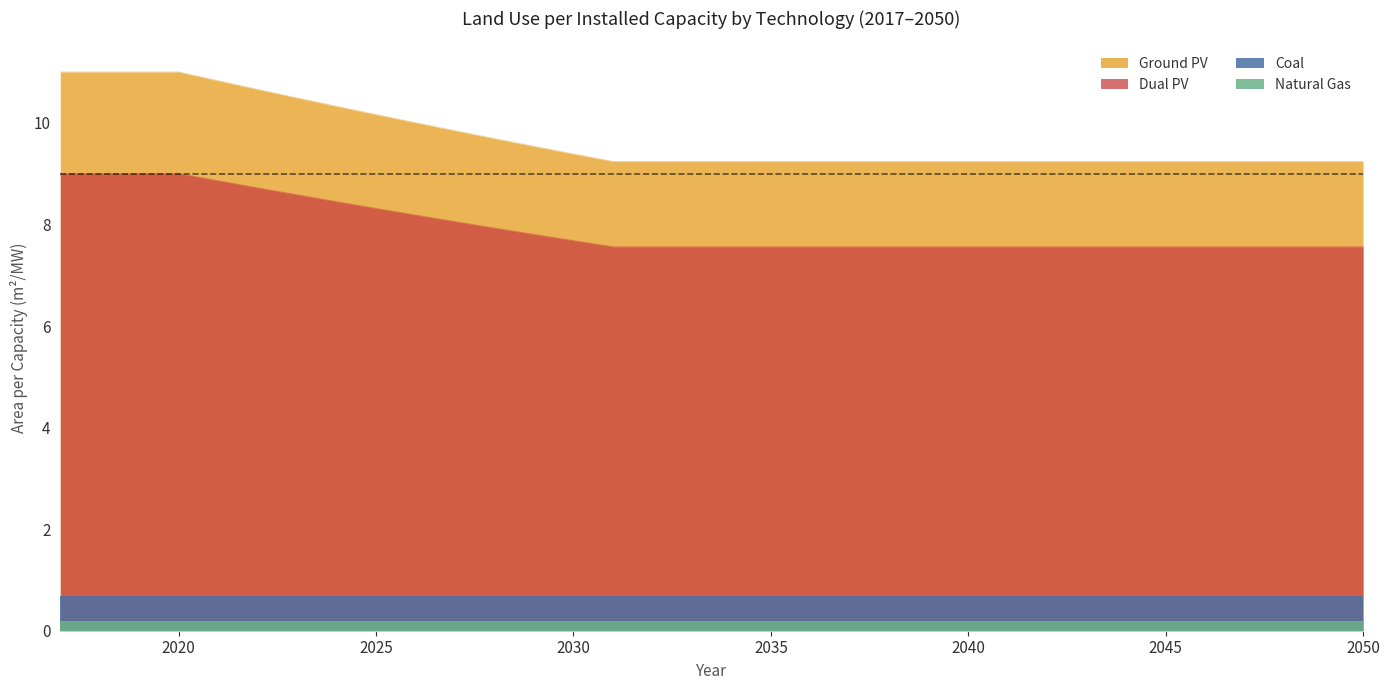

Which category has the highest value across all series?

2017